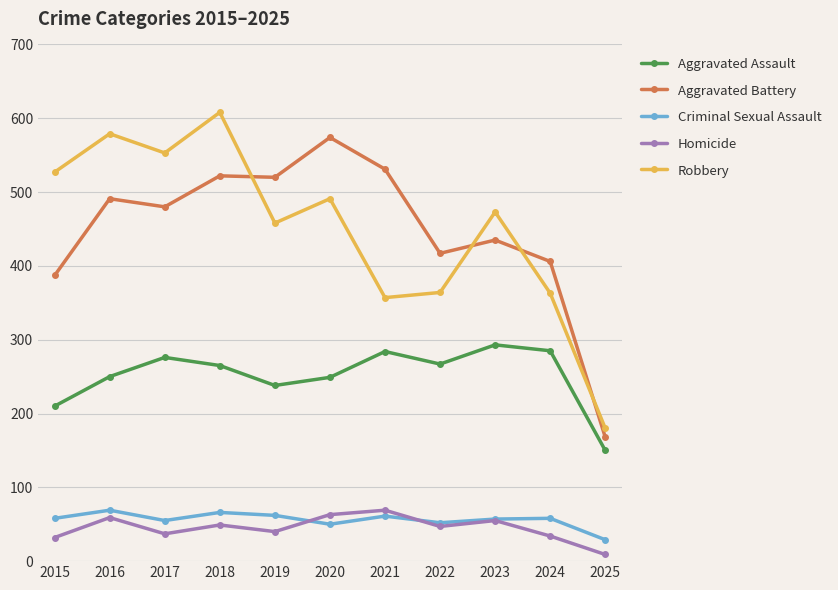

What is the spread (max minus min) of values at 2015?

495